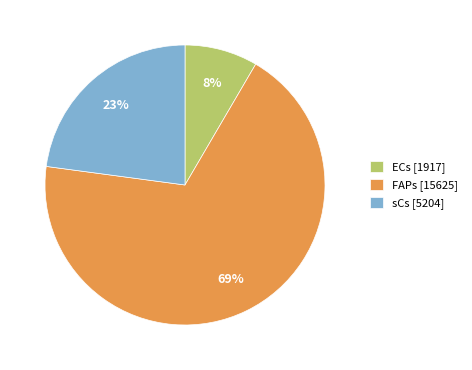

Do sCs [5204] and ECs [1917] together represent more than half of the pie?

No